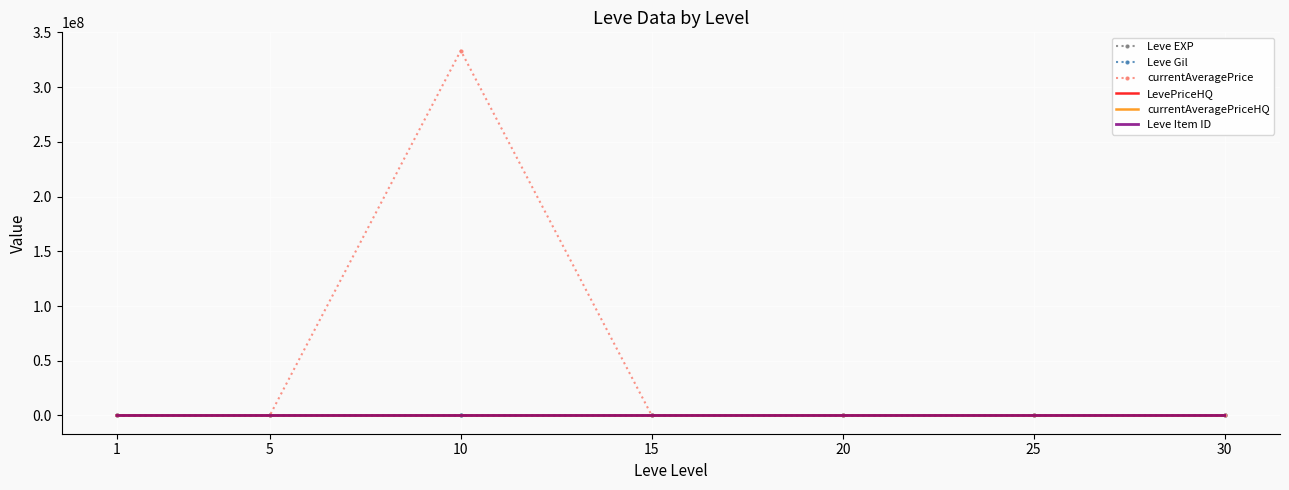

What is the value of the Leve Item ID point at the 5th from the left?

293.0